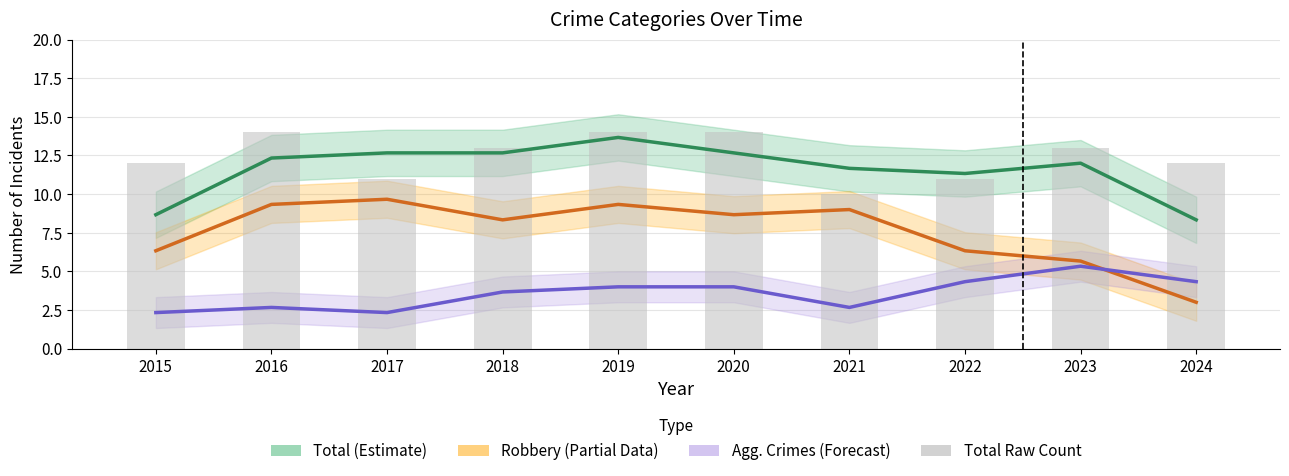

Which series has the widest spread of values?

Robbery (Partial Estimate)